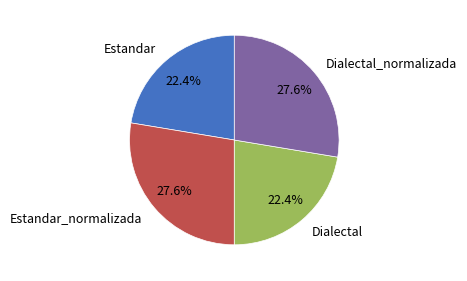

True or false: Dialectal accounts for 30% of the total.

False